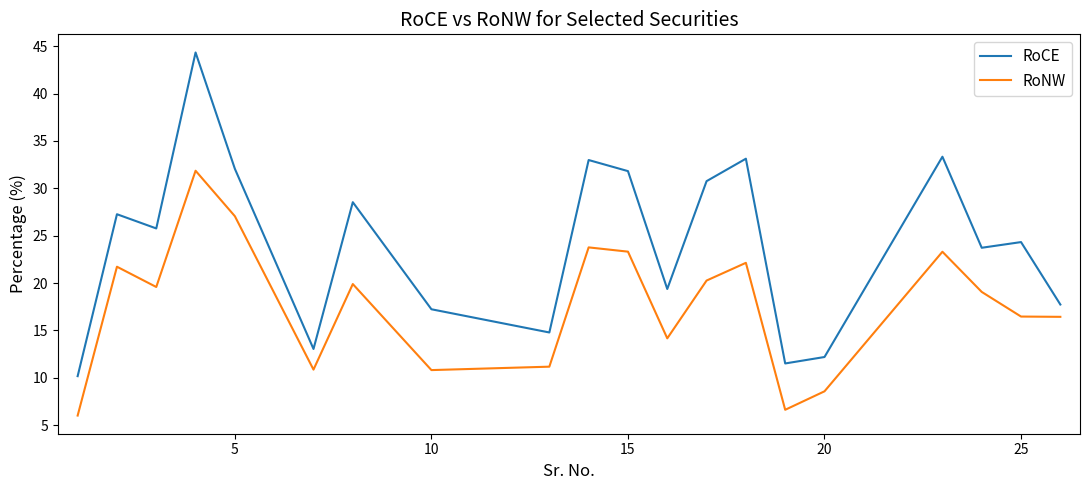

True or false: RoNW and RoCE intersect in this chart.

False